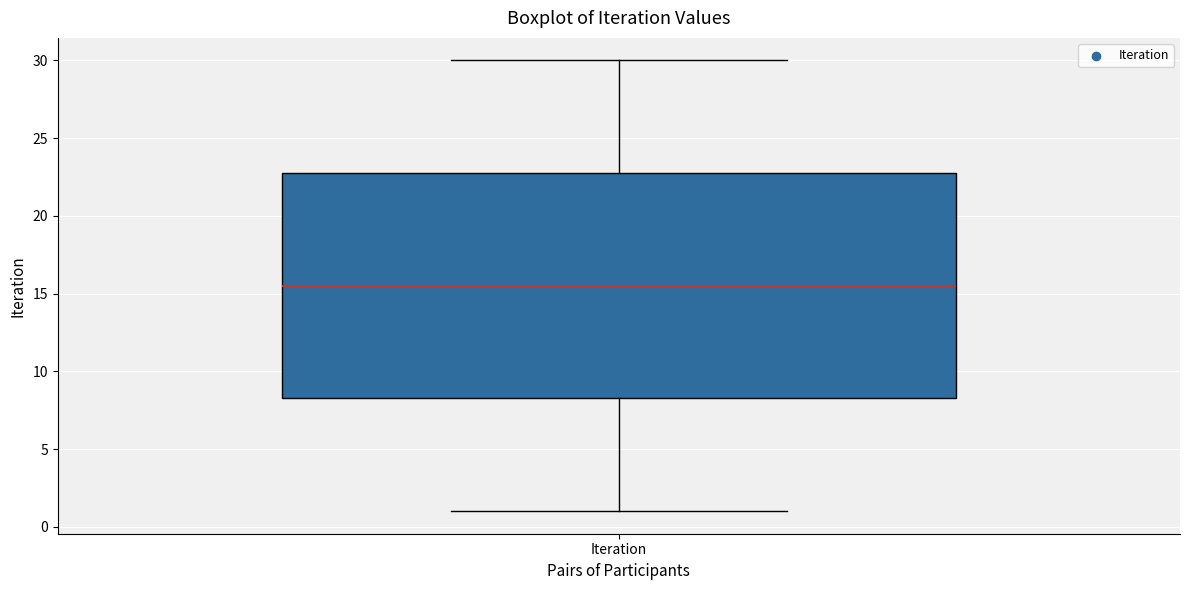

Where does the upper whisker of the box for Iteration end on the y-axis? The values are not printed on the chart, so give them approximately, as read against the axis.

30.0